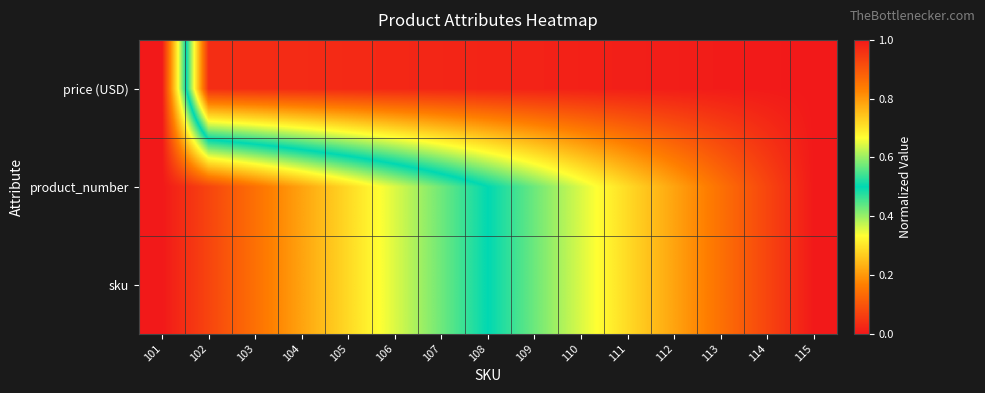

What is the spread (max minus min) of values at 102?

0.9